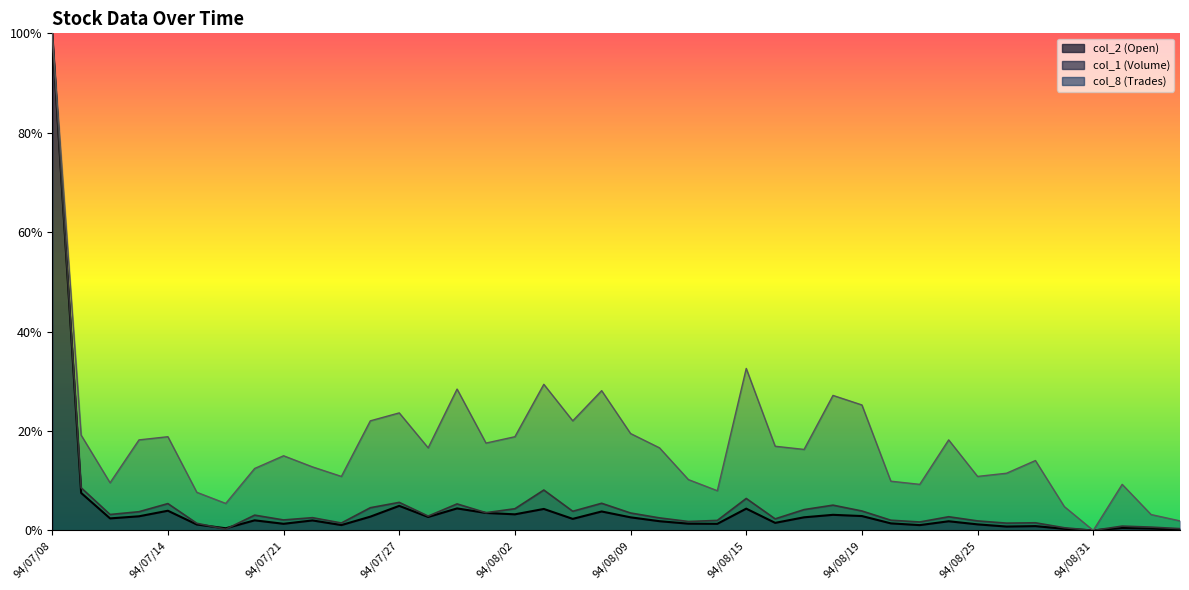

List the labels in order of col_2 (Open) value, largest first.

94/07/08, 94/07/11, 94/07/27, 94/07/29, 94/08/15, 94/08/03, 94/07/14, 94/08/08, 94/08/01, 94/08/02, 94/08/18, 94/08/19, 94/07/13, 94/07/26, 94/07/28, 94/08/17, 94/08/09, 94/07/12, 94/08/04, 94/07/20, 94/07/22, 94/08/10, 94/08/24, 94/08/16, 94/08/22, 94/08/11, 94/07/21, 94/08/12, 94/08/25, 94/07/15, 94/07/25, 94/08/23, 94/08/29, 94/08/26, 94/09/02, 94/07/19, 94/09/05, 94/08/30, 94/09/06, 94/08/31